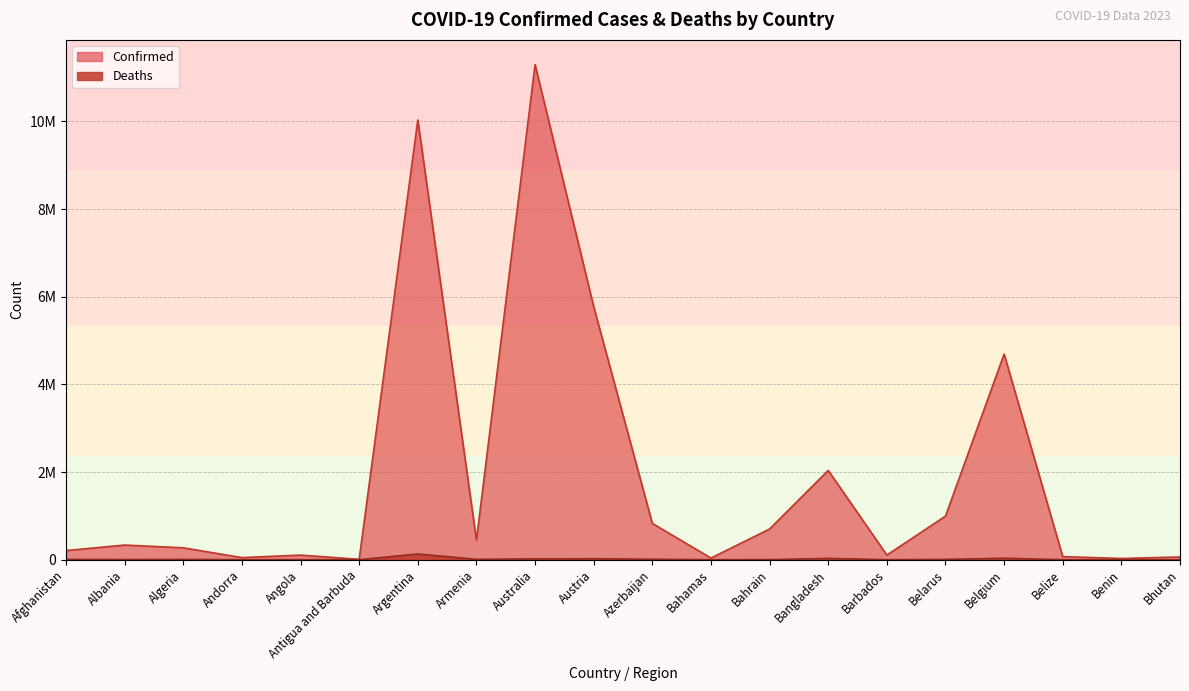

At which category does Deaths reach its first local valley?

Albania